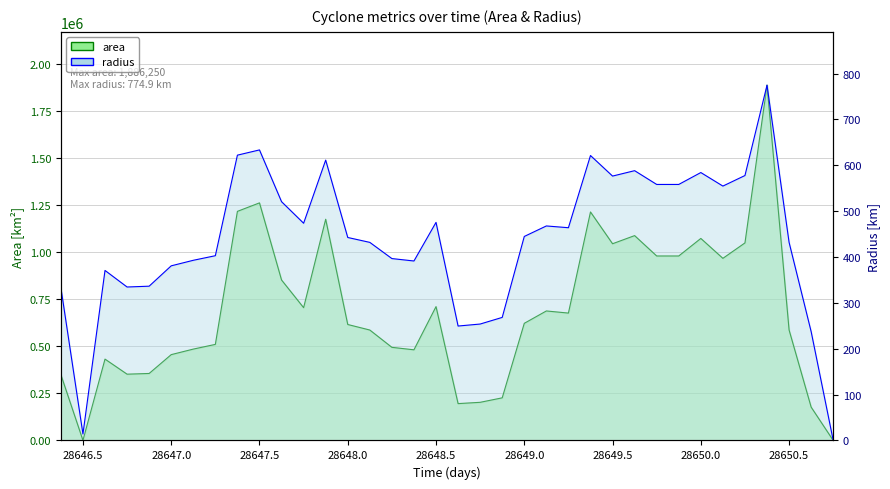

The area series shows 187345.9 at 28646.375. True or false?

False